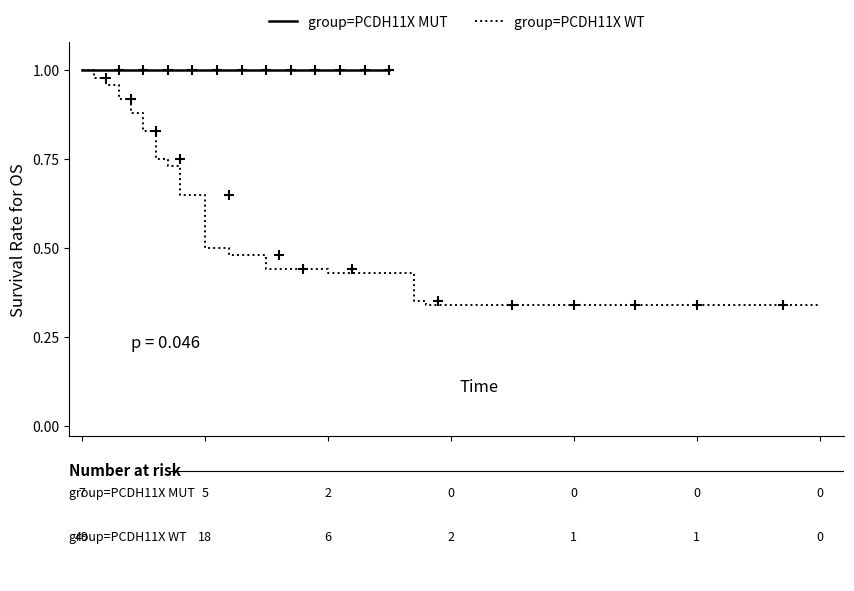

What is the value of the 20th point from the left?

0.3